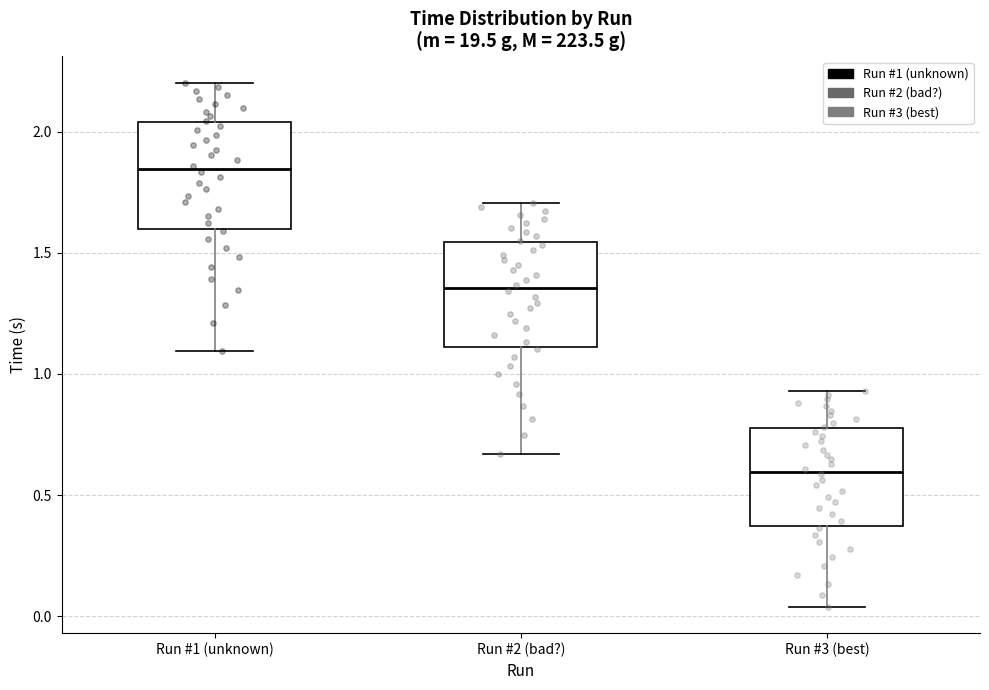

Where does the median line of the box for Run #2 (bad?) sit on the y-axis? The values are not printed on the chart, so give them approximately, as read against the axis.

1.35